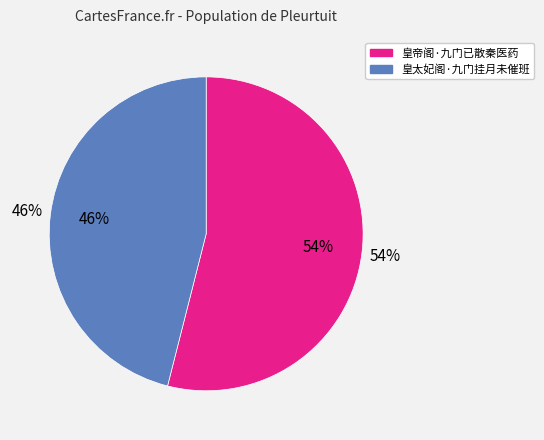

How many segments does this pie chart have?

2